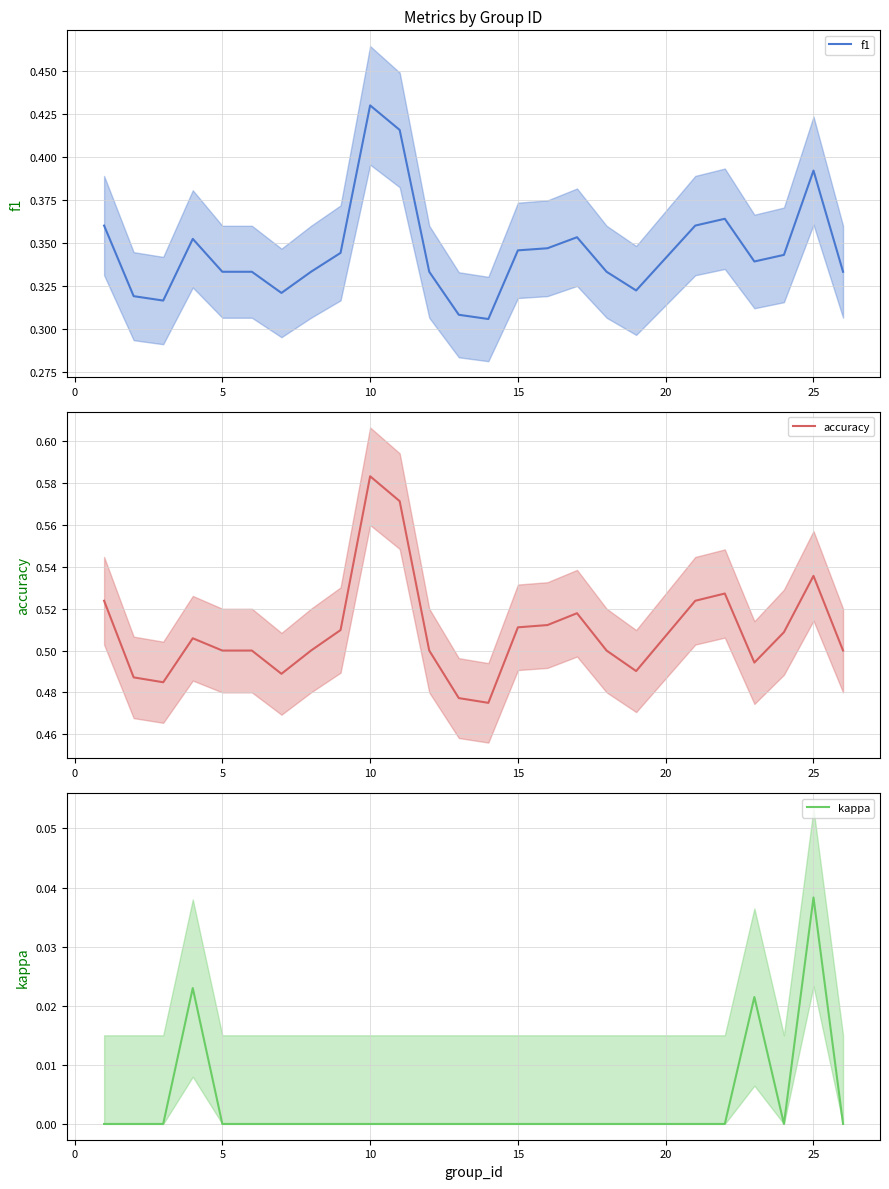

True or false: kappa has more than 0 interior local peaks.

True